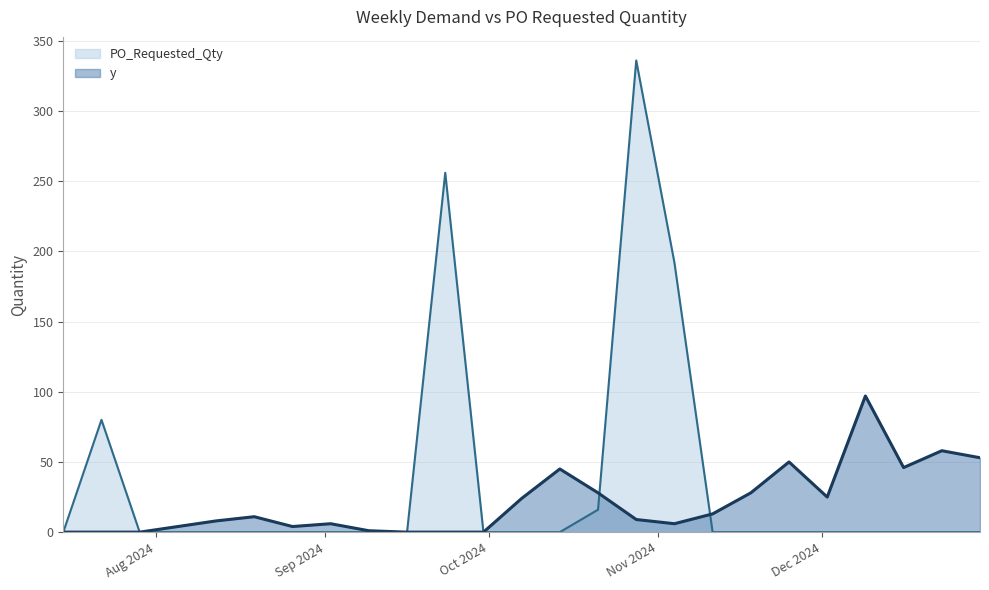

What is the total value across all series at 2024-08-05?

4